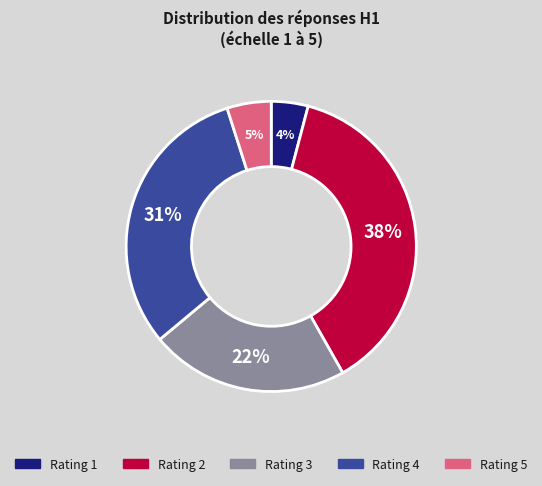

To the nearest percent, what is the difference between the largest and smallest slice percentages?

34%